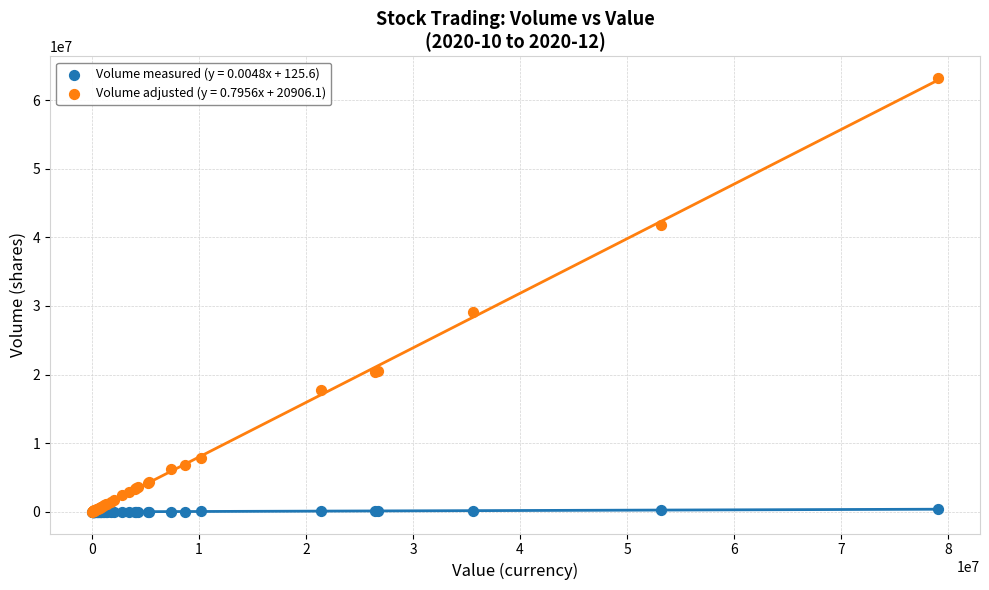

Across all series, what Y value is closest to 31609380?

29104833.2